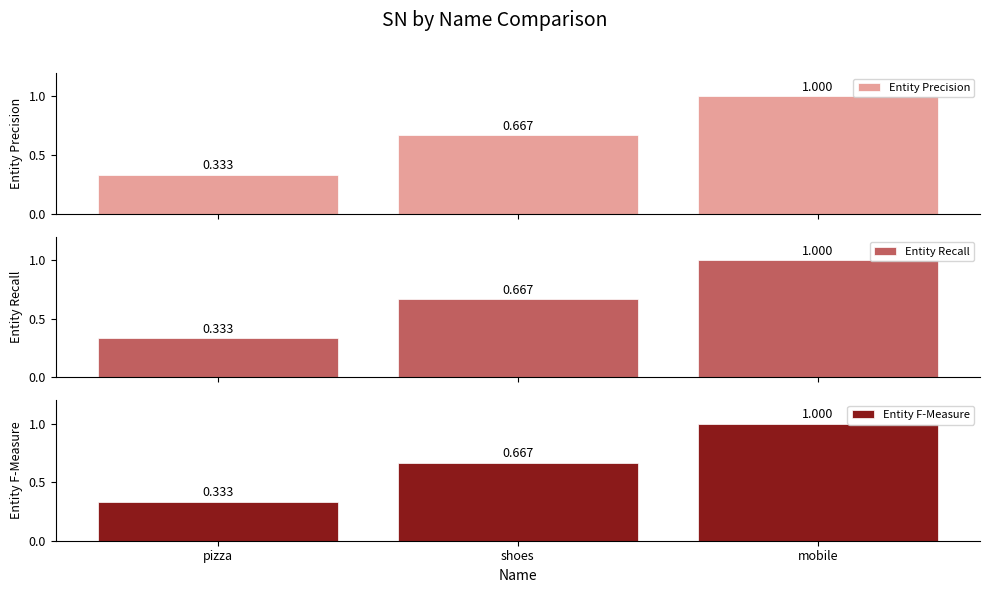

Is the value of Entity Recall at shoes greater than the value of Entity Precision at pizza?

Yes